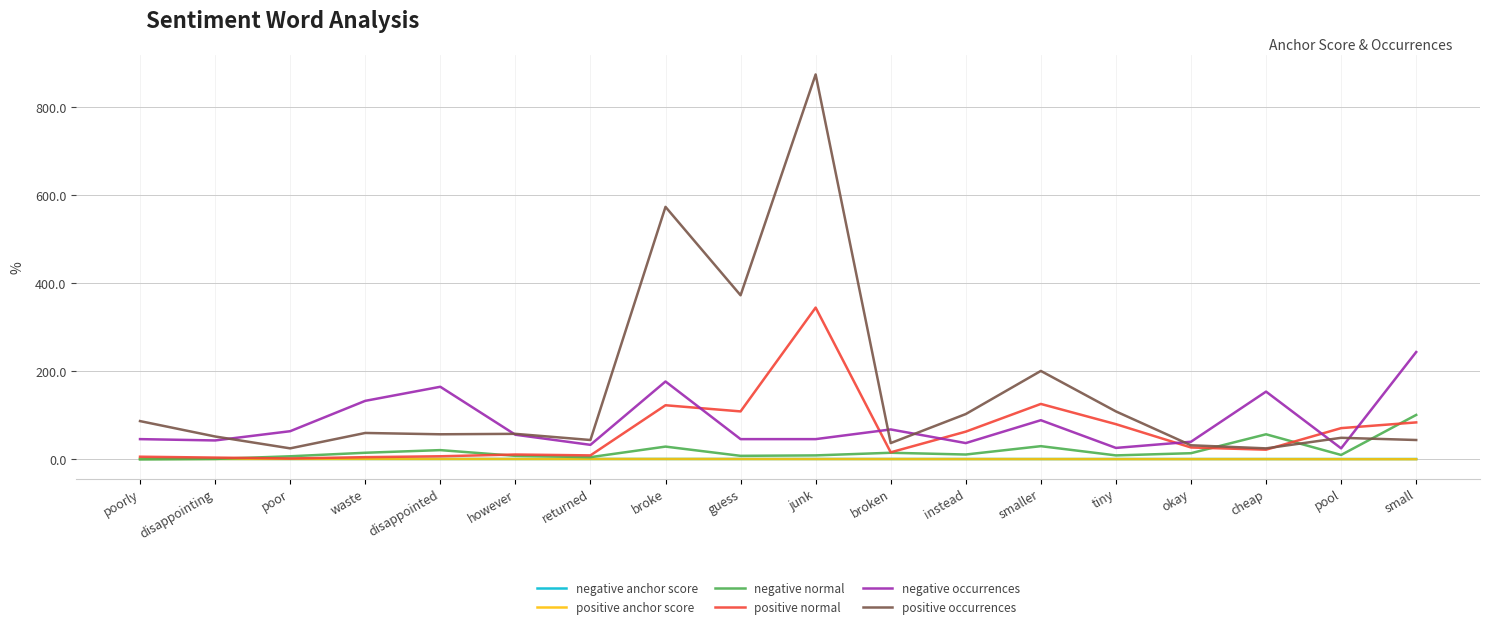

Does the chart have visible grid lines?

Yes